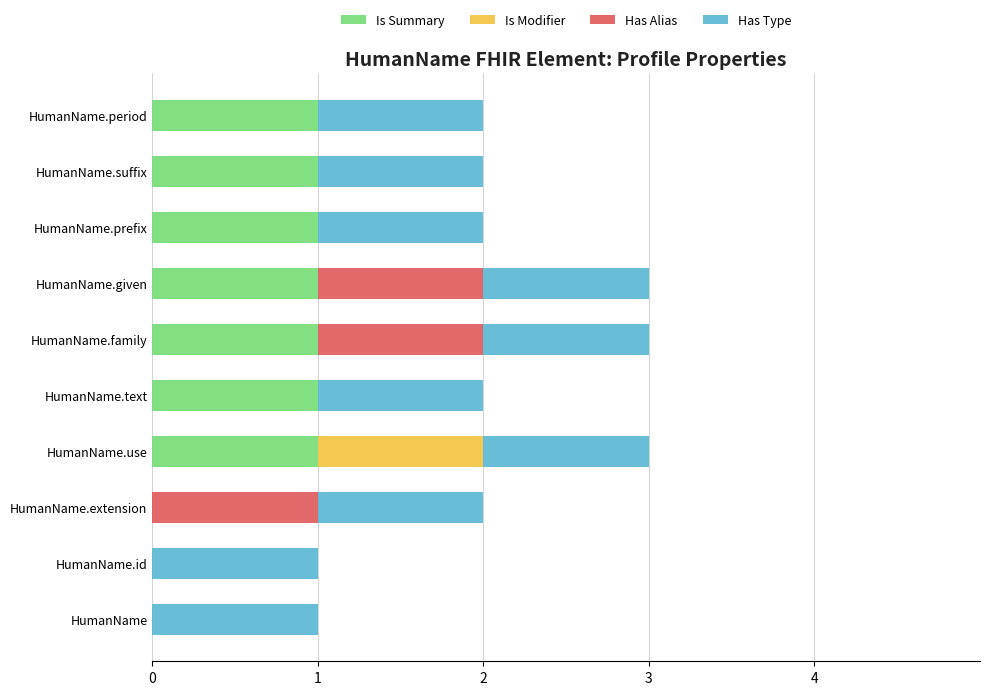

True or false: Is Summary has a value of 1 at HumanName.given.

True